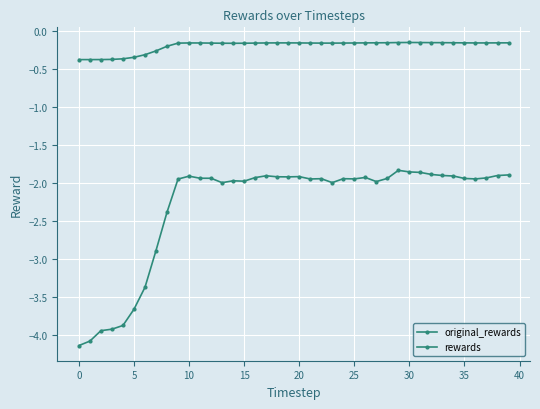

Rank the series by their maximum value, from lowest to highest.

rewards, original_rewards